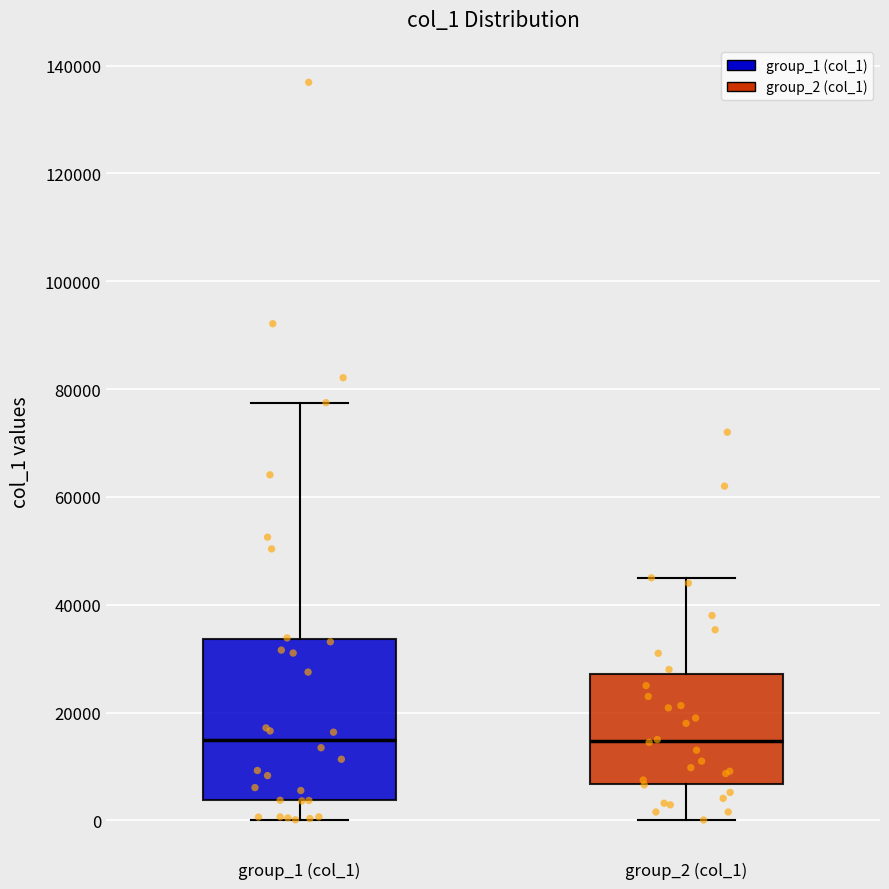

Comparing the boxes themselves (not the whiskers), which one is the tallest?

group_1 (col_1)